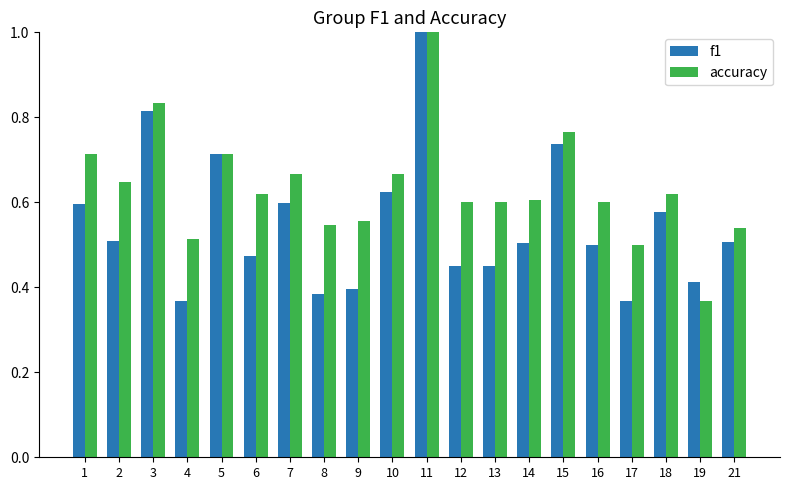

Count the number of categories in the chart.

20